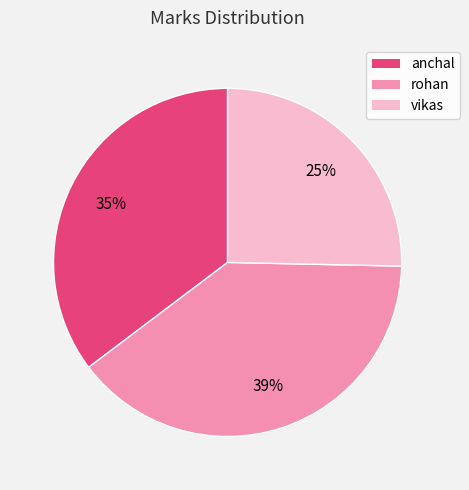

Combined, do vikas and anchal account for over 50%?

Yes